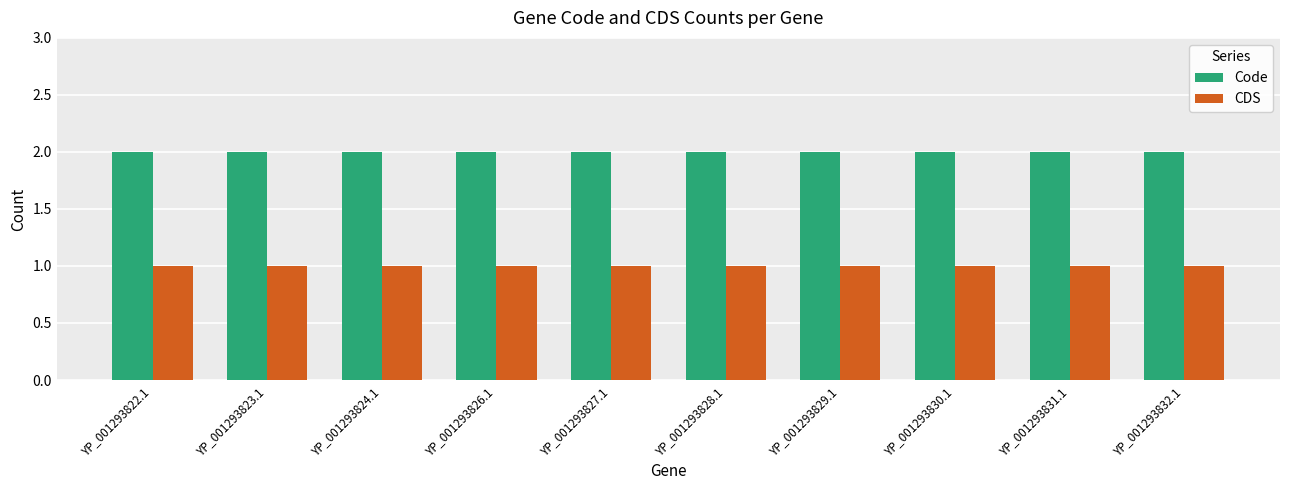

What is the spread (max minus min) of values at YP_001293829.1?

1